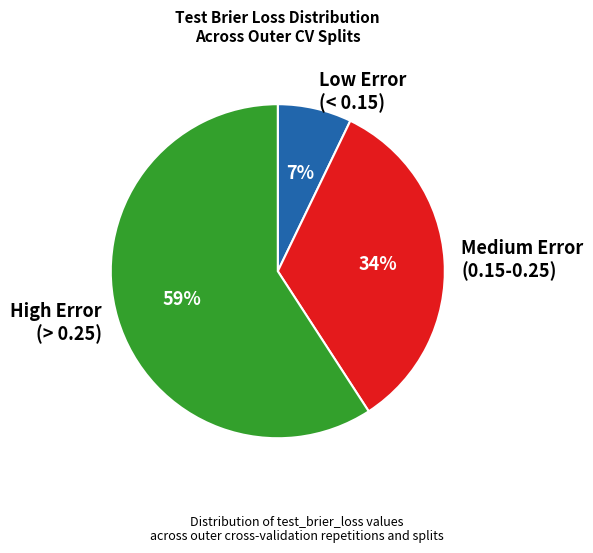

True or false: Low Error (< 0.15) accounts for 16% of the total.

False